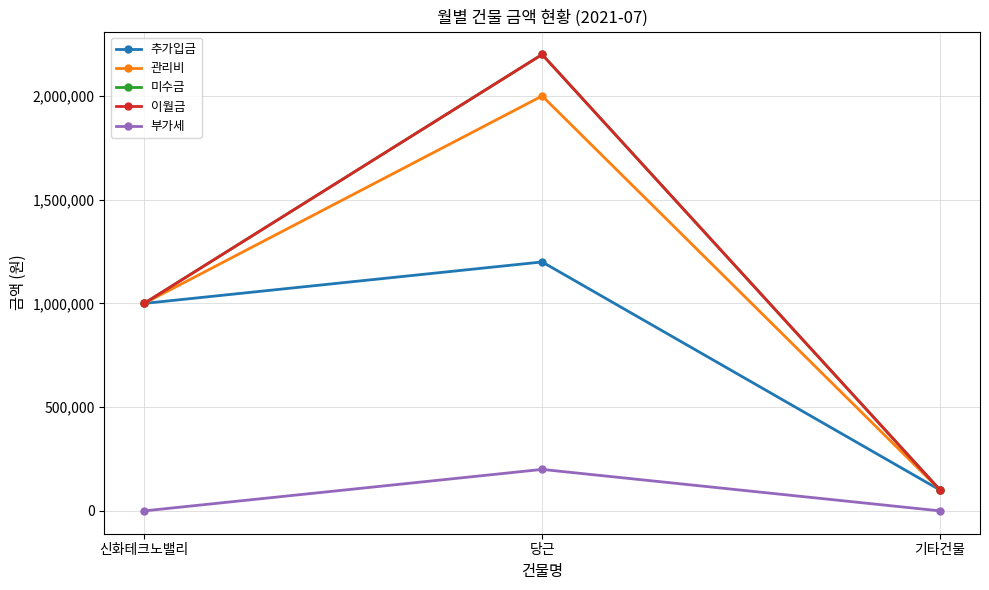

Is this an area chart (filled region under the line)?

No